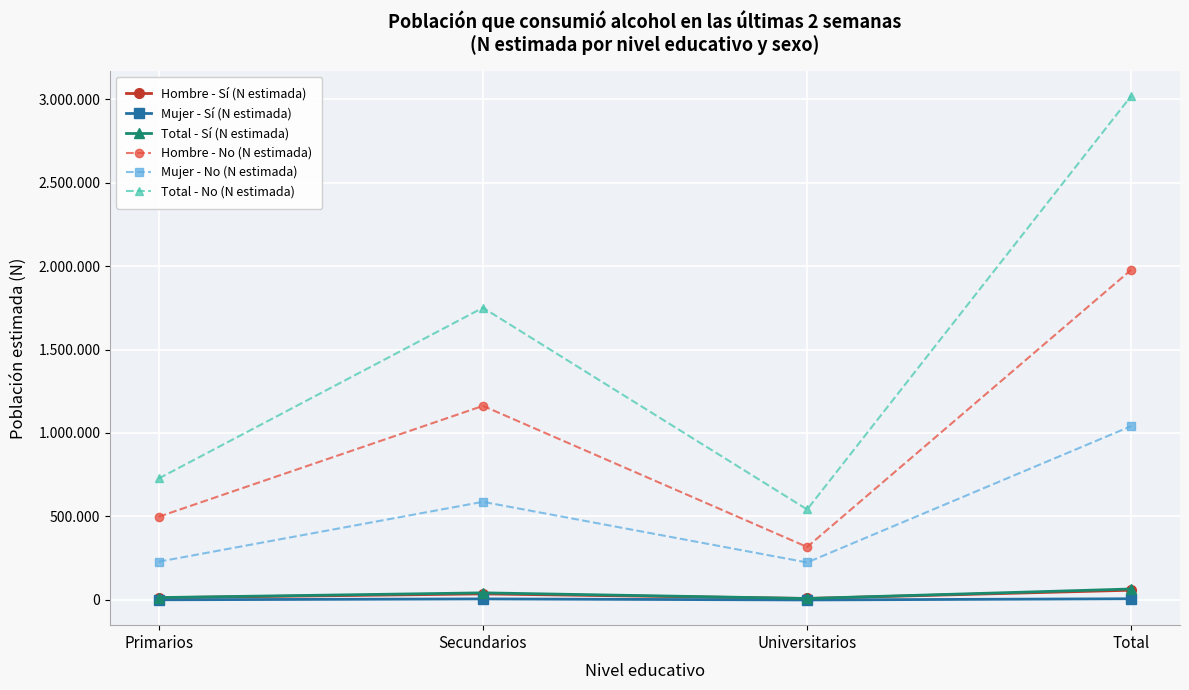

Is this an area chart (filled region under the line)?

No